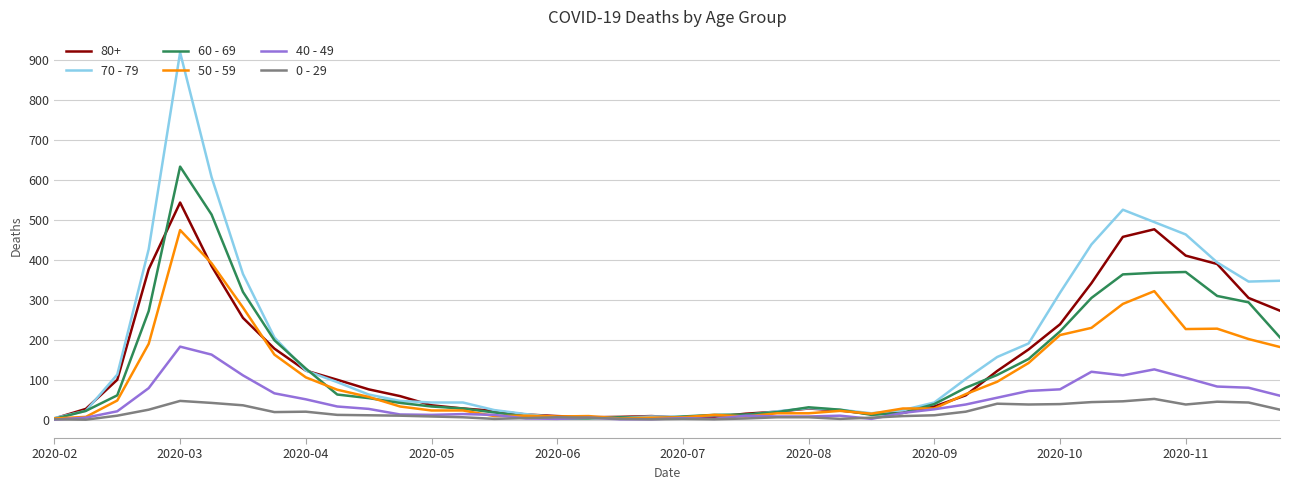

What is the maximum value shown in the chart?

920